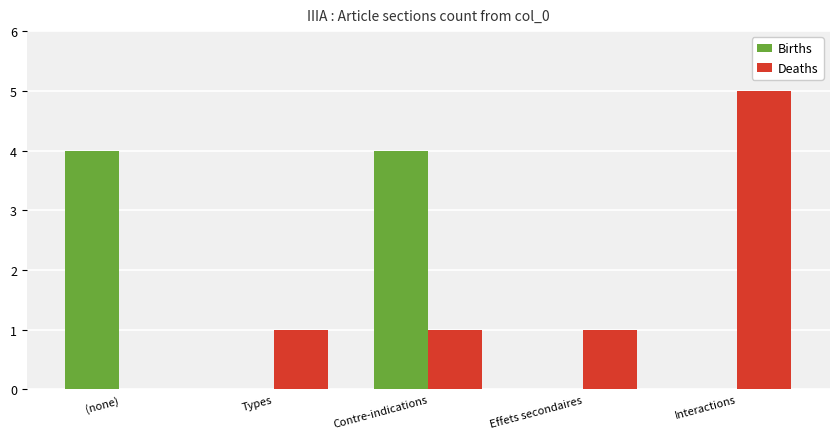

How many series are shown in this chart?

2